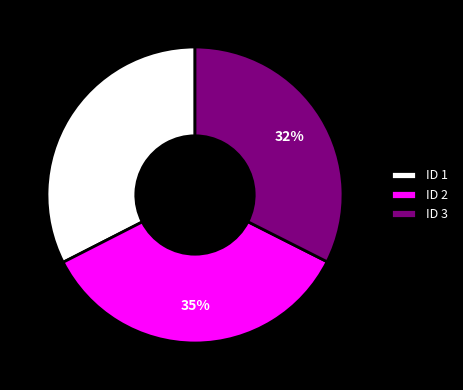

What is the largest slice in the pie chart?

ID 2